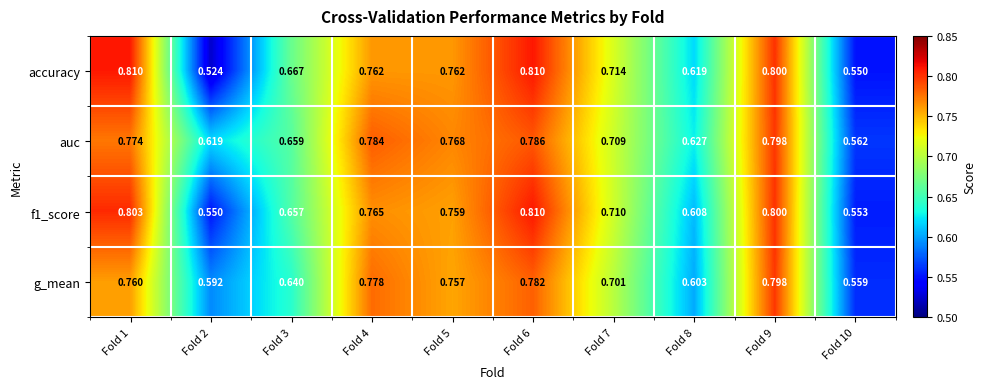

Is the value of f1_score at Fold 3 greater than the value of auc at Fold 3?

No